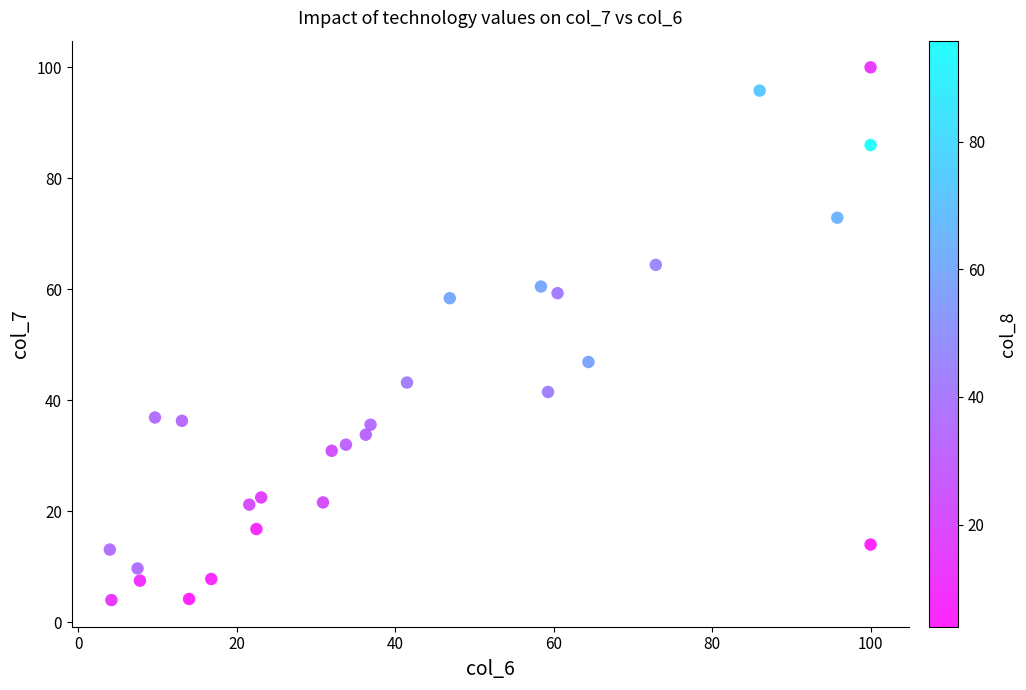

What Y value in the scatter plot is closest to 52?

46.9